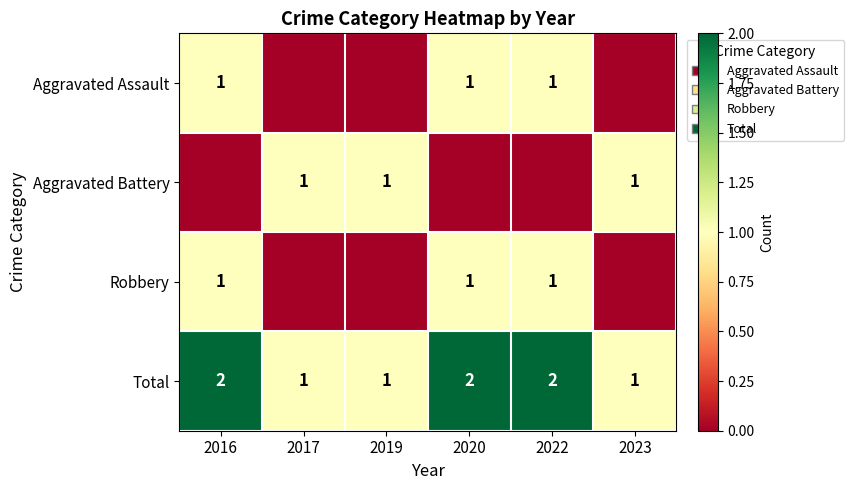

Is it true that Robbery equals 1 at 2016?

True